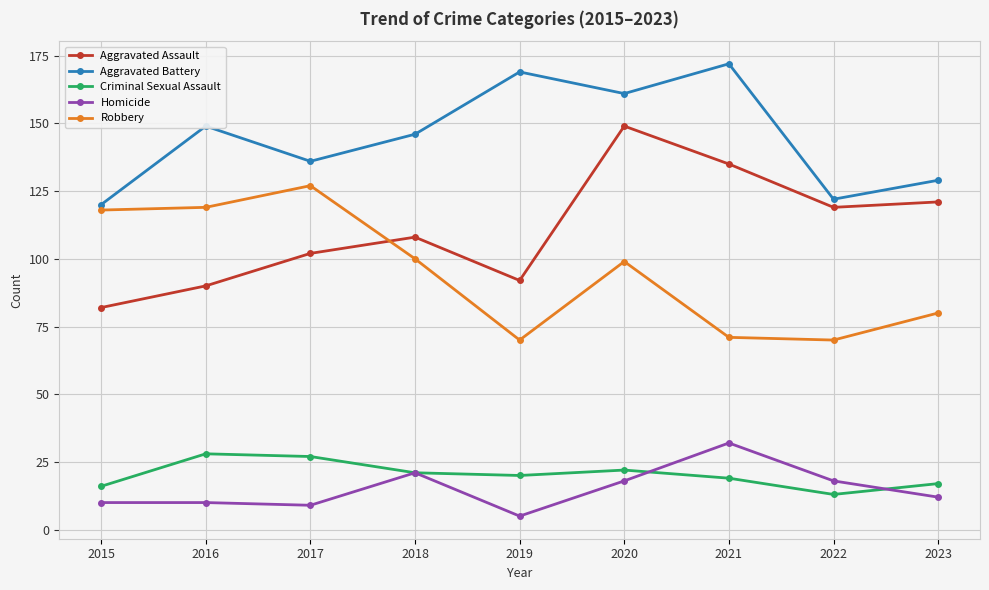

Does the chart have visible grid lines?

Yes